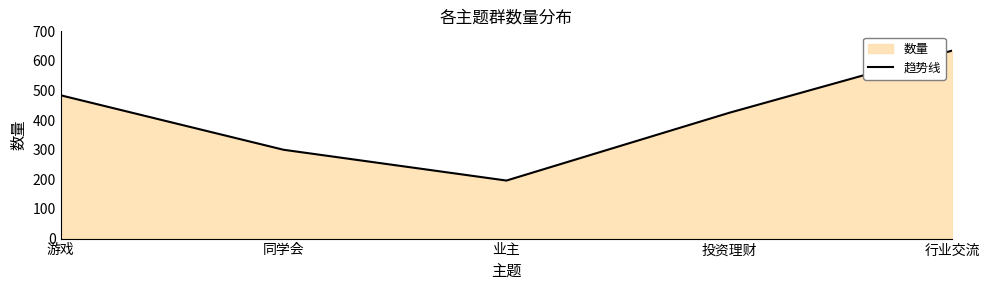

List the labels in order of value, smallest first.

业主, 同学会, 投资理财, 游戏, 行业交流